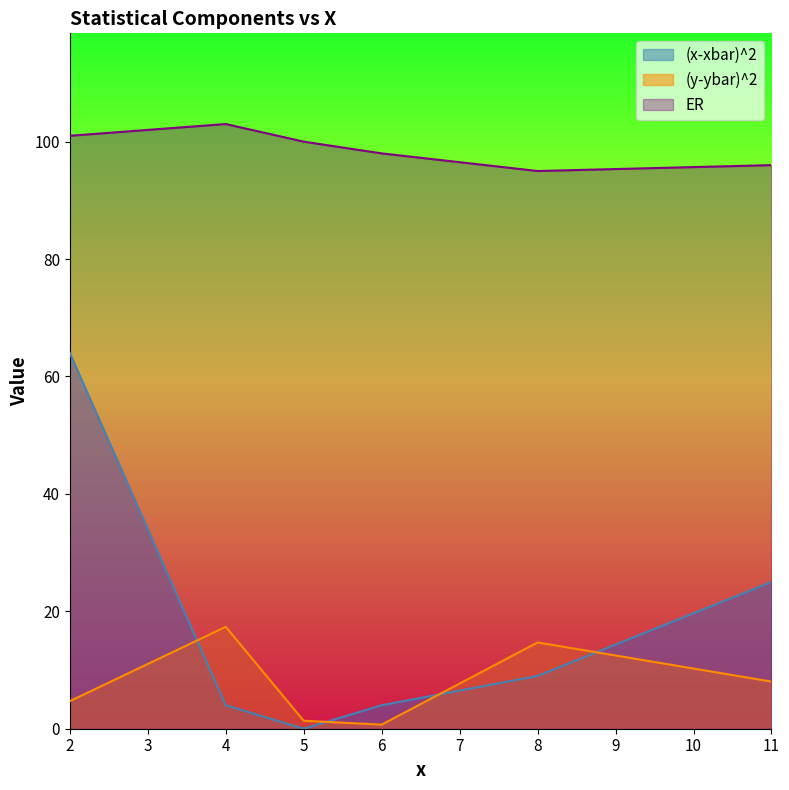

What is the maximum value shown in the chart?

103.0